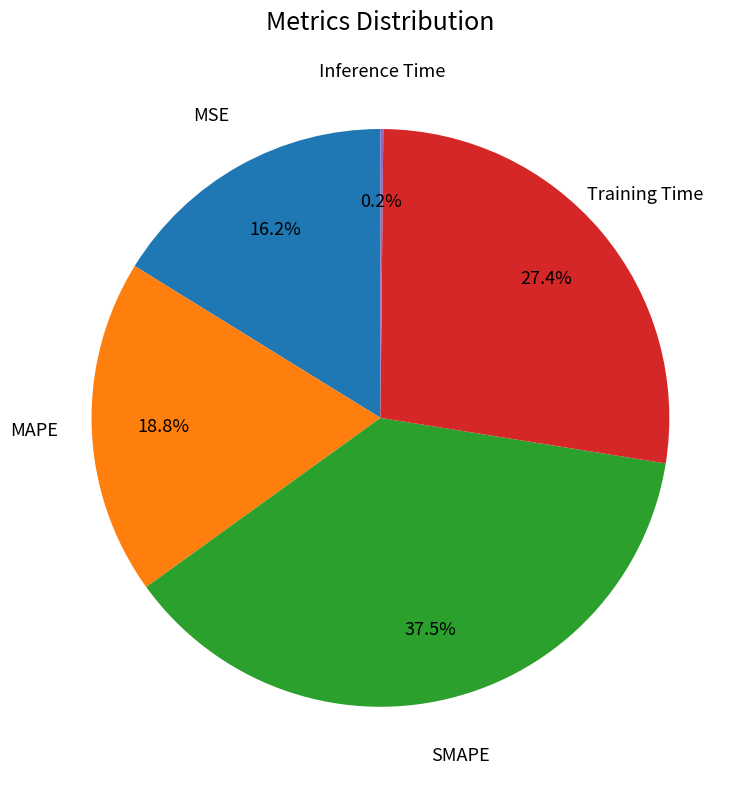

Does any single category account for the majority?

No